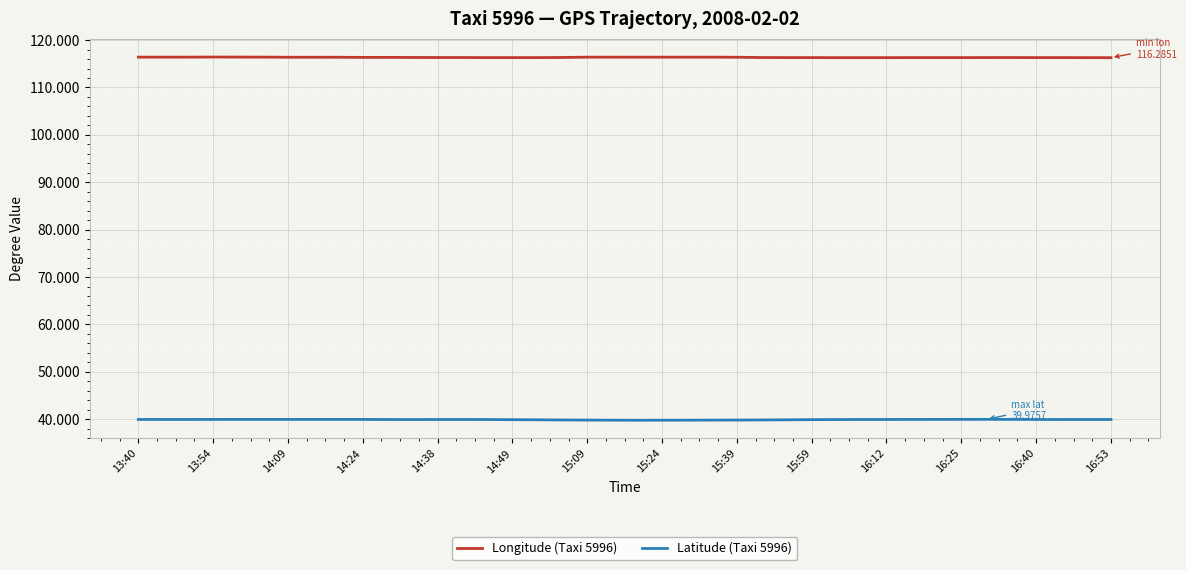

What is the lowest value of the Latitude (Taxi 5996) series?

39.8